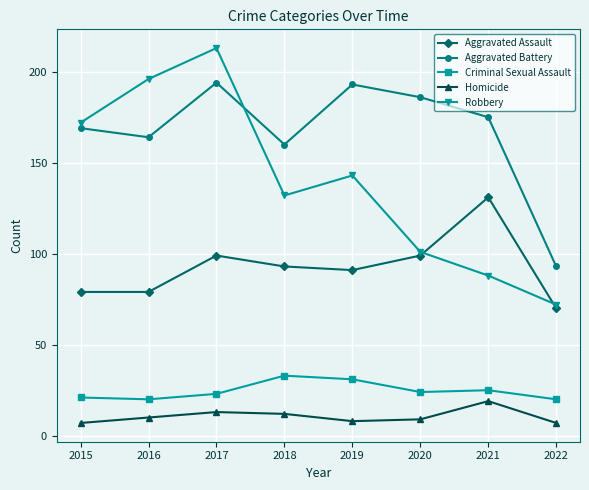

What is the total value across all series at 2017?

542